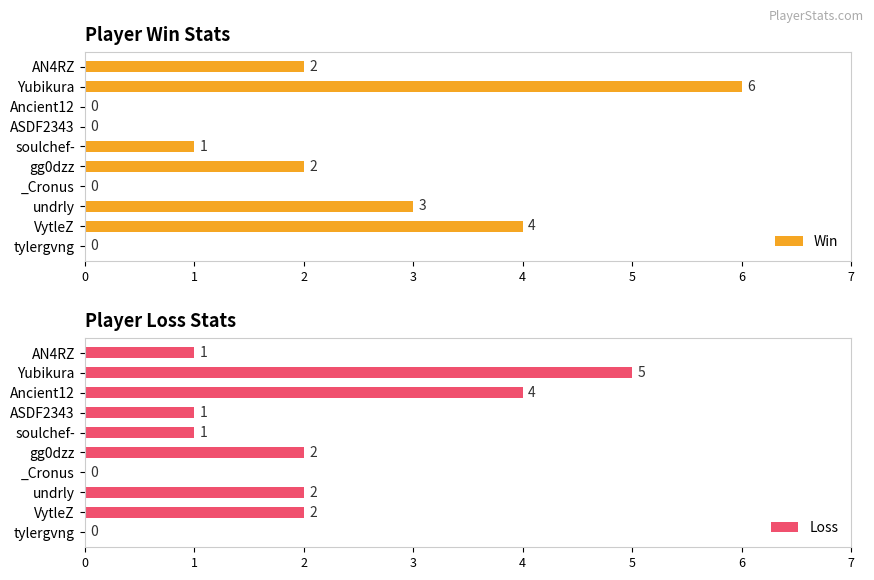

The Loss series shows 5 at Yubikura. True or false?

True